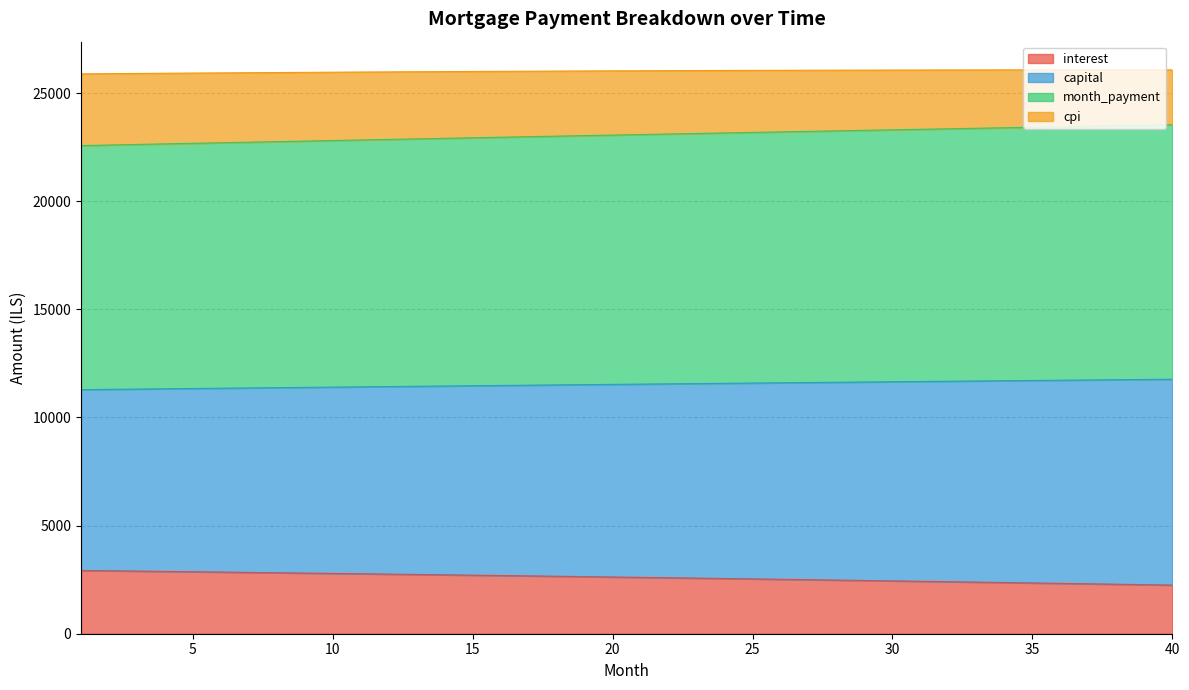

Which series has the widest spread of values?

month_payment